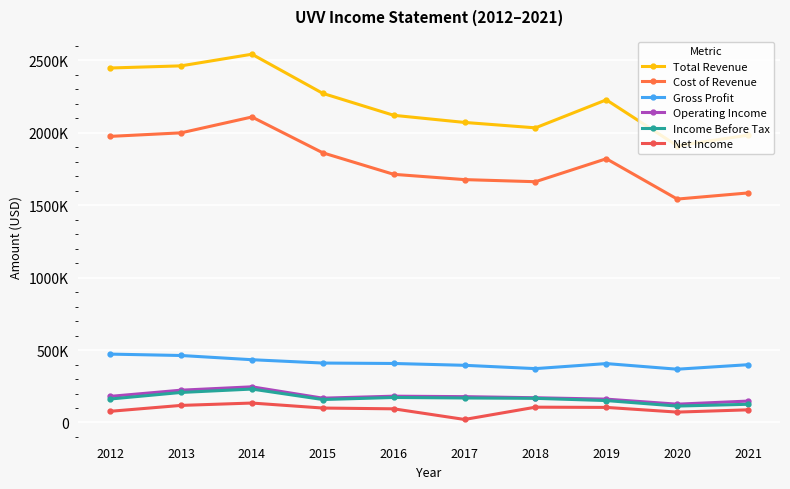

Which category has the lowest value across all series?

2017